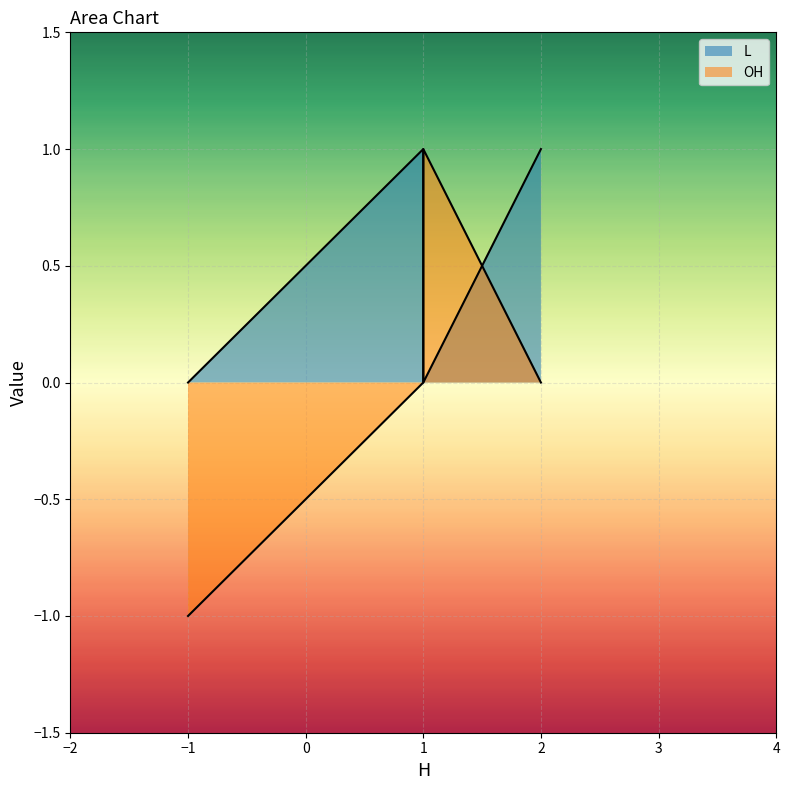

How many times do L and OH cross each other?

2